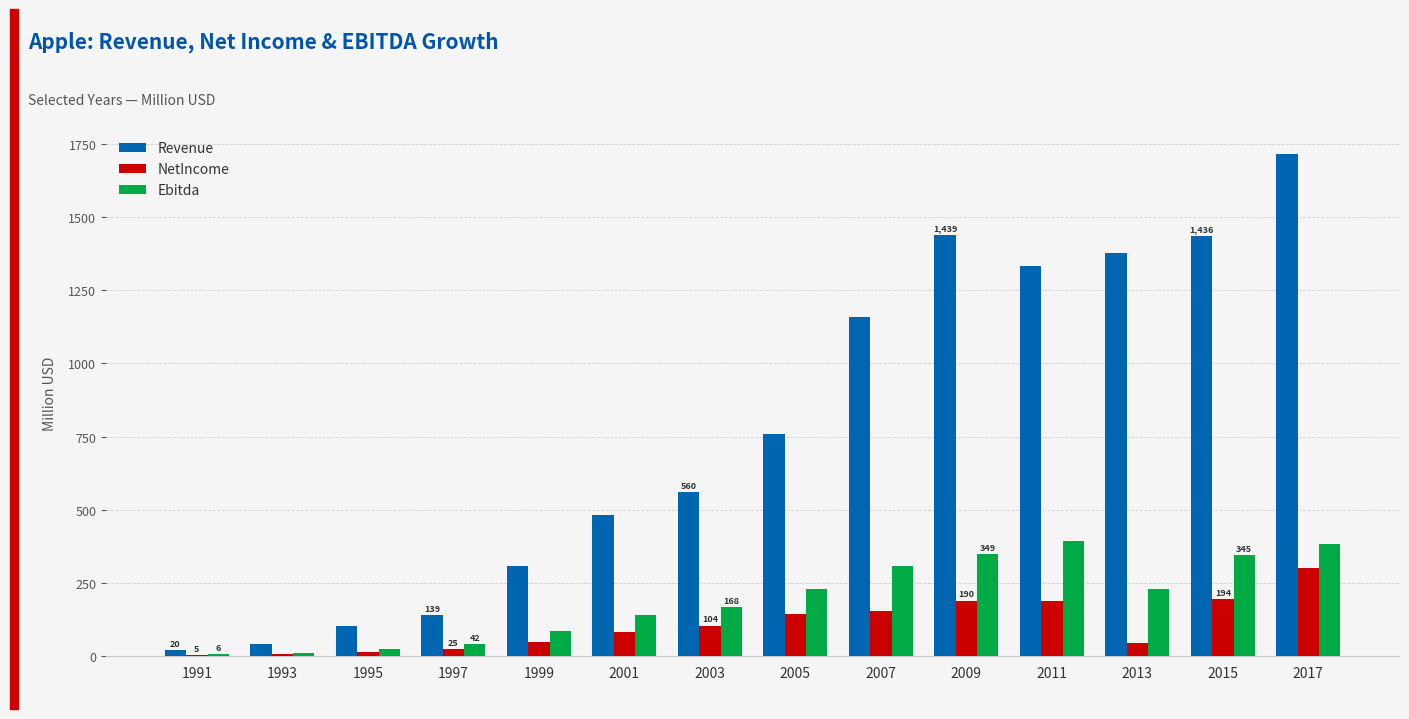

The NetIncome series shows 140.1 at 2001. True or false?

False